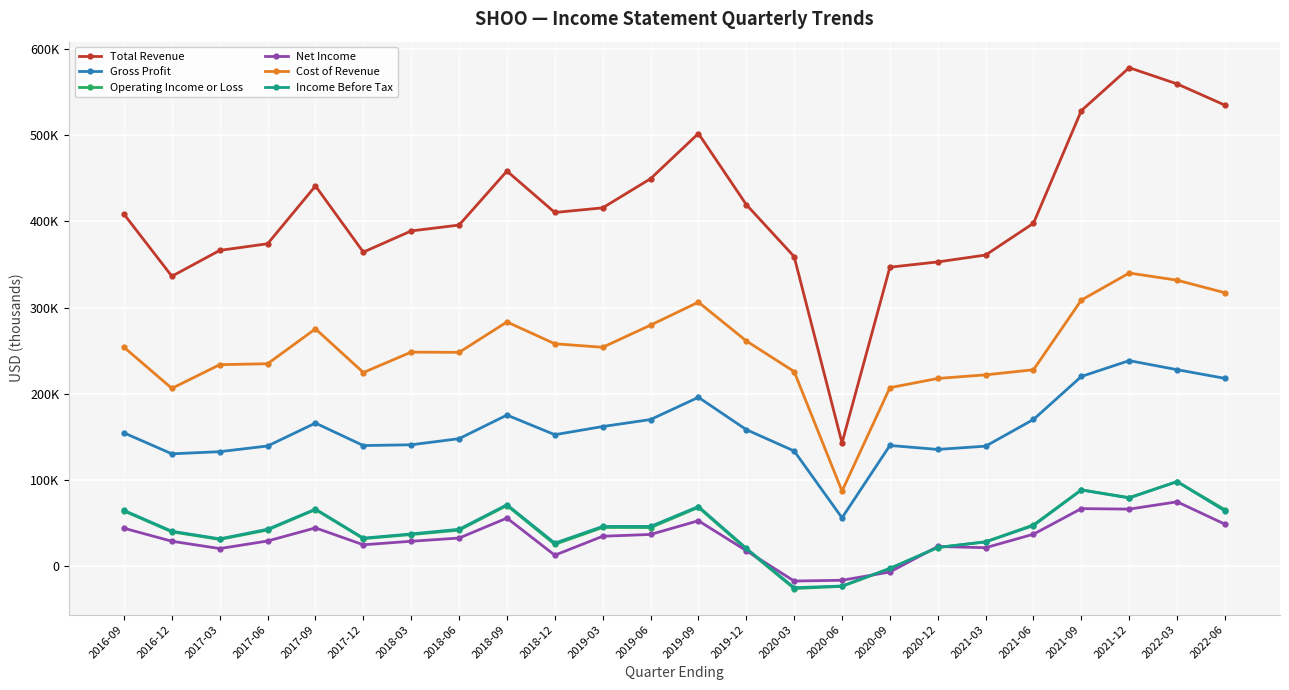

Is it true that Gross Profit equals 239589 at 2020-12?

False